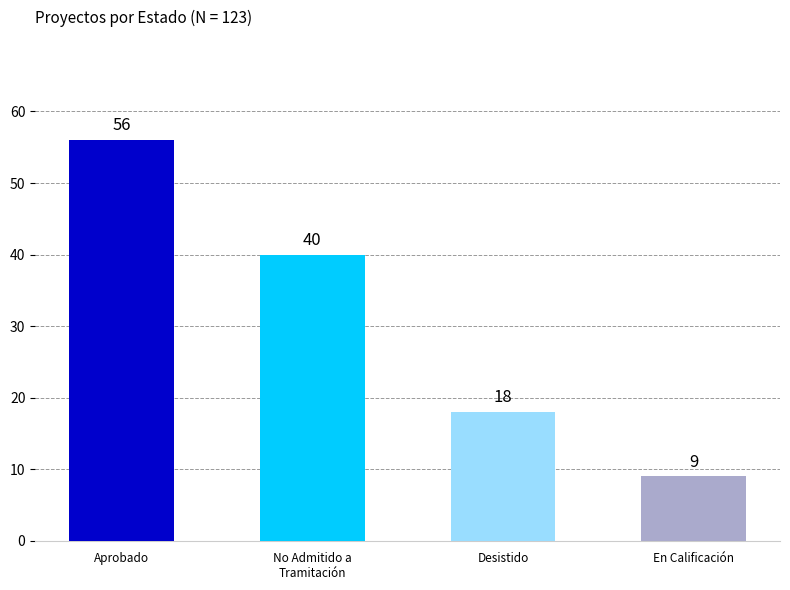

Reading left to right, what are all the values shown in this chart?

56	40	18	9